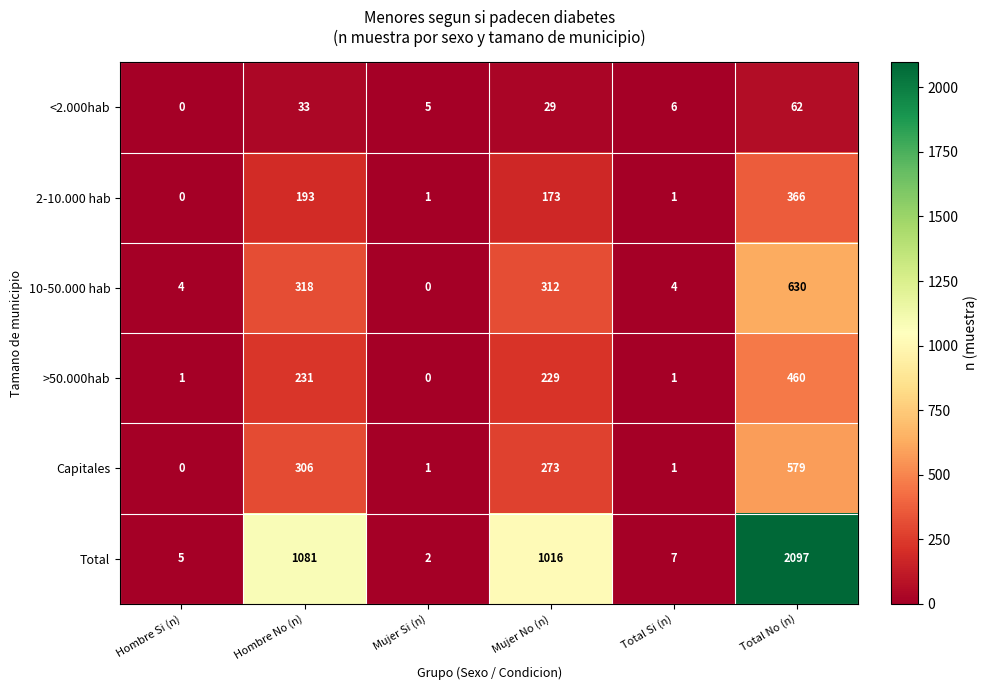

Read the 10-50.000 hab value at Mujer No (n), to the nearest 10.

310